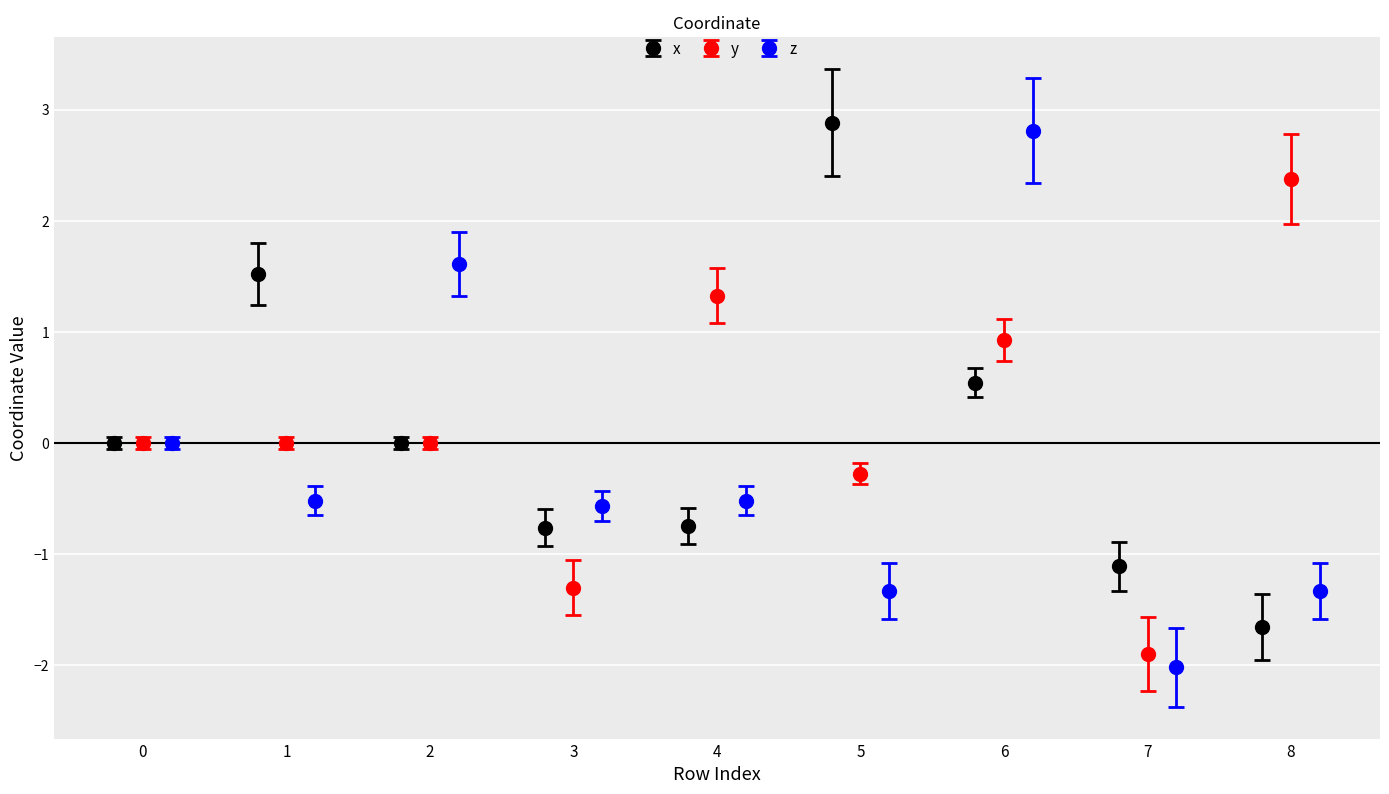

Which series has the largest total across all categories?

y